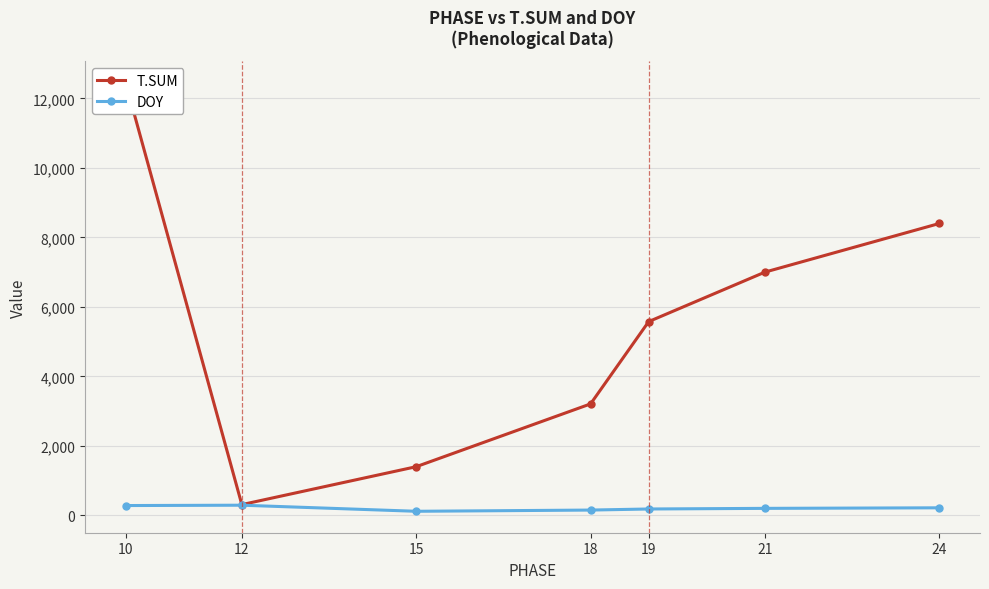

In T.SUM, how many points are lower than both neighbors (excluding endpoints)?

1